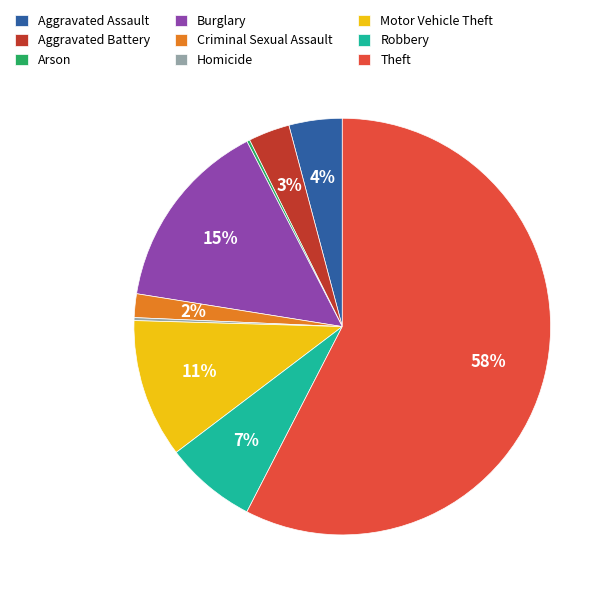

Do Aggravated Battery and Aggravated Assault together represent more than half of the pie?

No